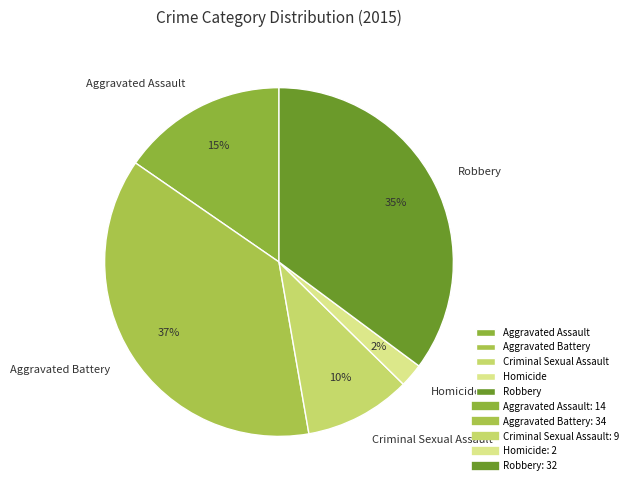

The Criminal Sexual Assault slice represents 10% of the pie. True or false?

True